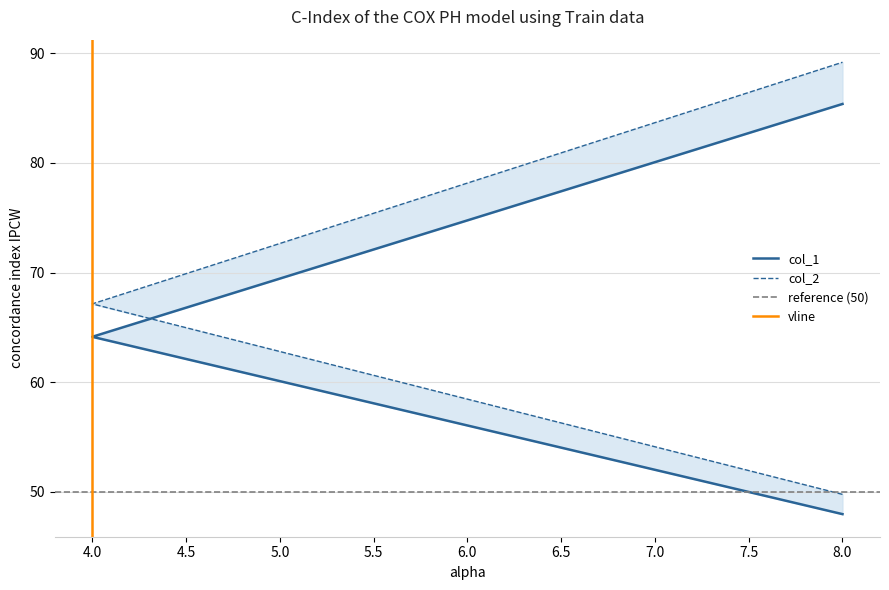

At which category is the sum across all series the highest?

8